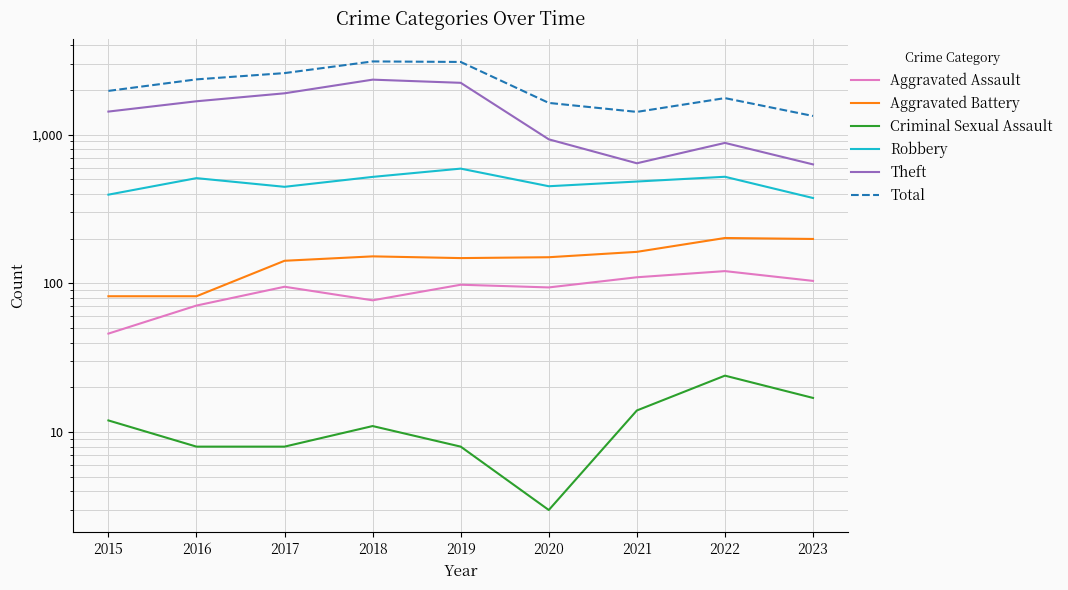

What is the difference between the maximum and minimum values in the Aggravated Battery series?

120